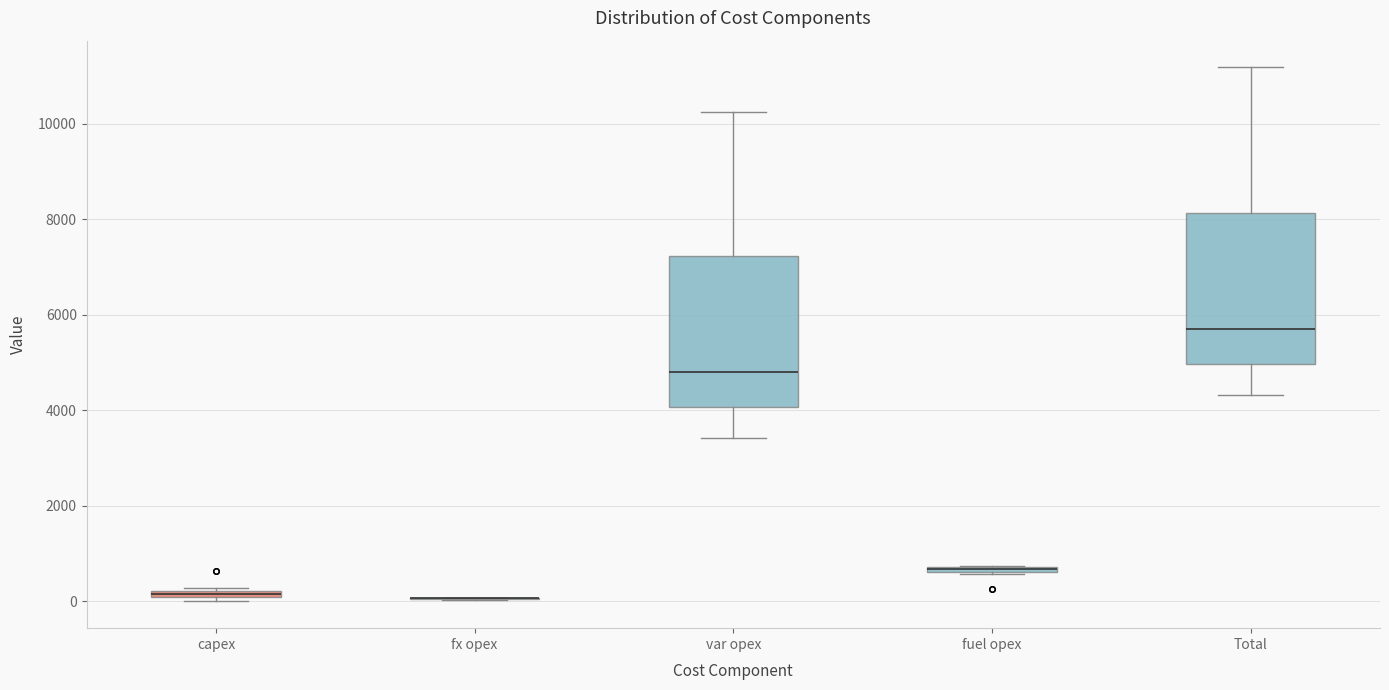

Where is the lower edge of the box for capex on the y-axis? The values are not printed on the chart, so give them approximately, as read against the axis.

0